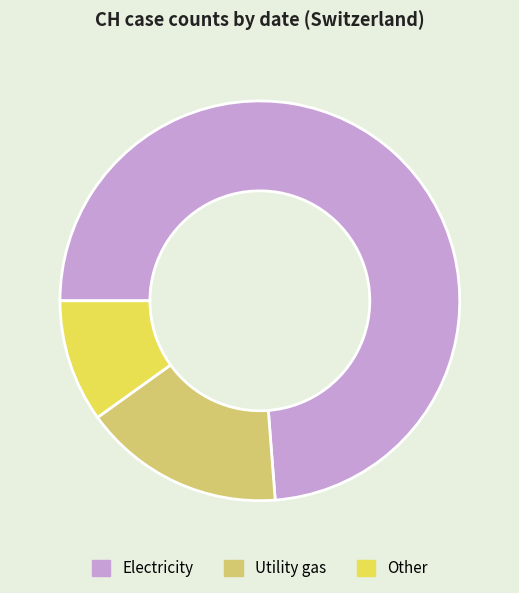

Rank the categories by value from lowest to highest.

Other, Utility gas, Electricity